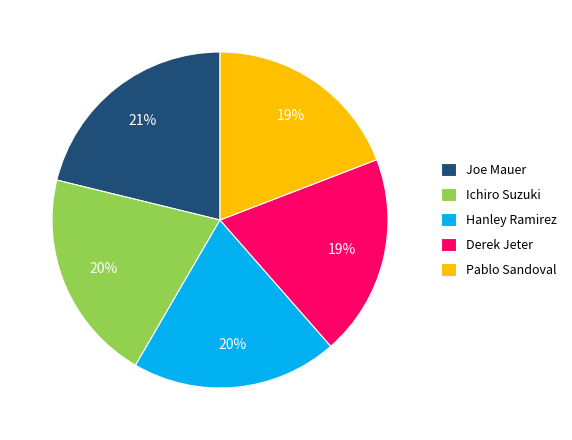

To the nearest percent, what is the combined percentage of Pablo Sandoval and Joe Mauer?

40%